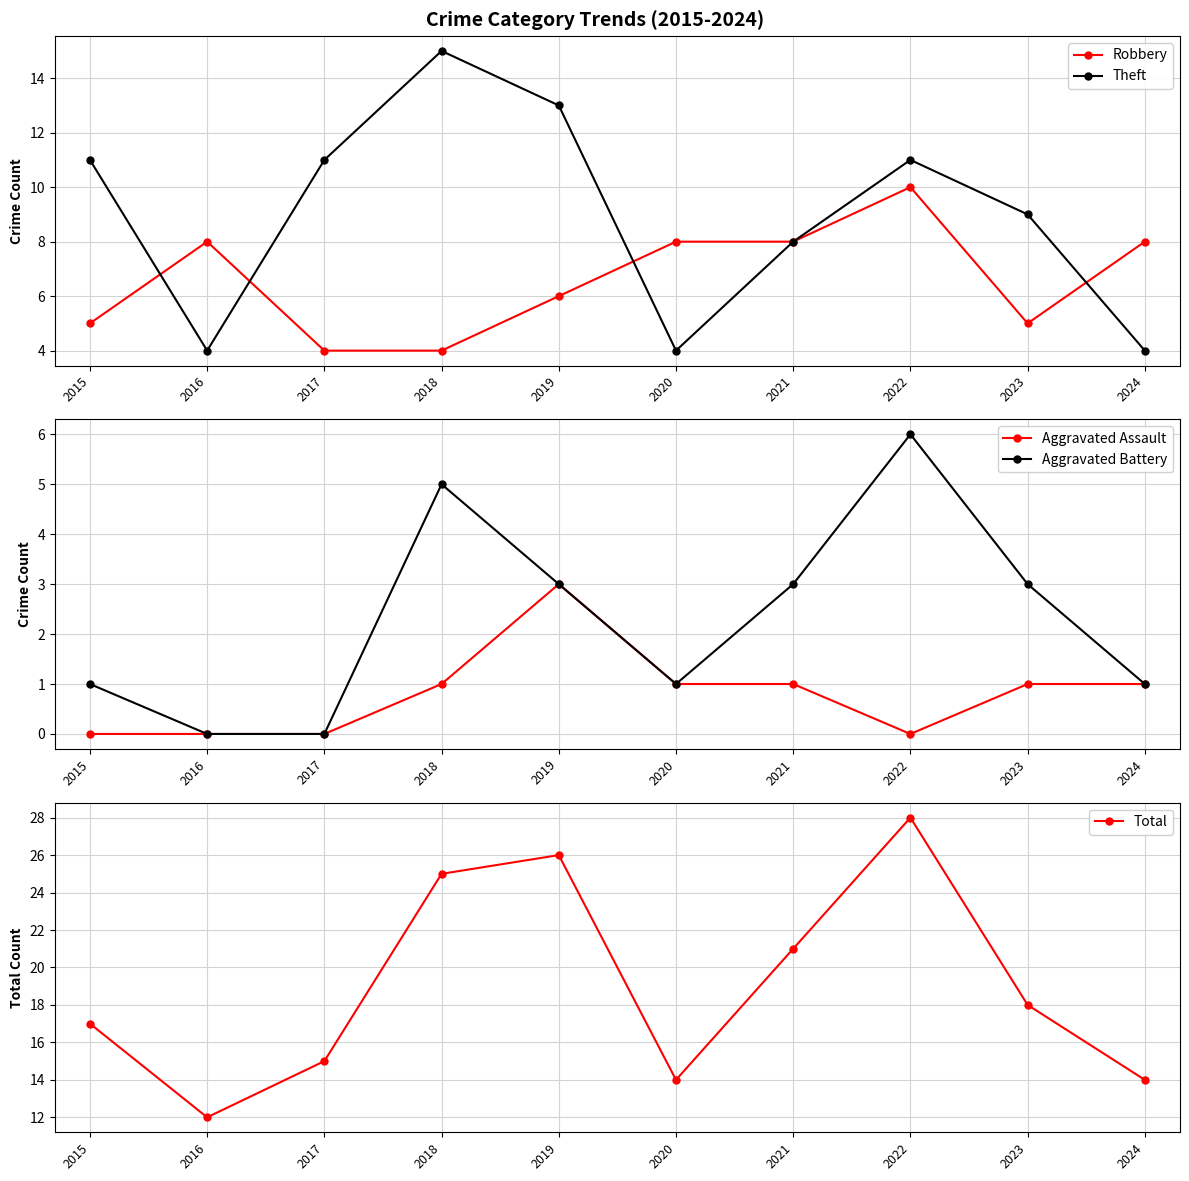

What are all the series names shown in the legend?

Robbery, Theft, Aggravated Assault, Aggravated Battery, Total